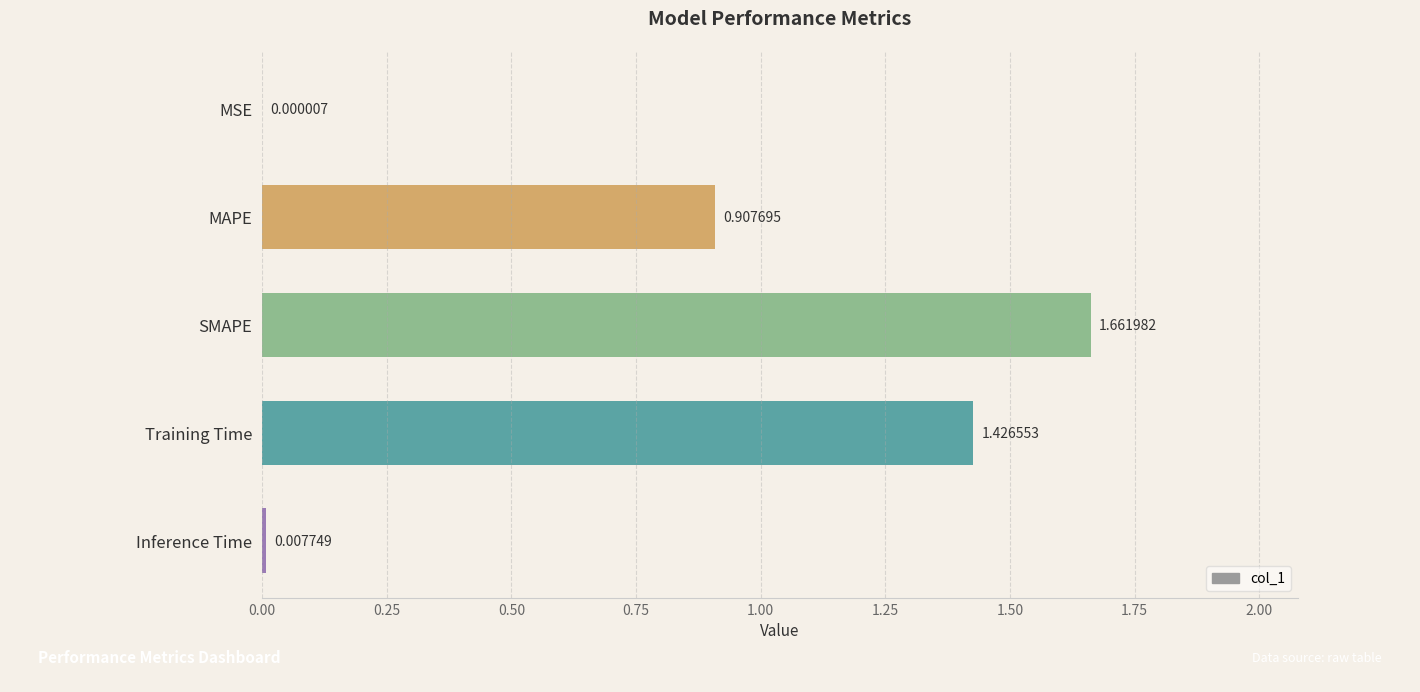

Where is the data nearest to the value 0?

MSE